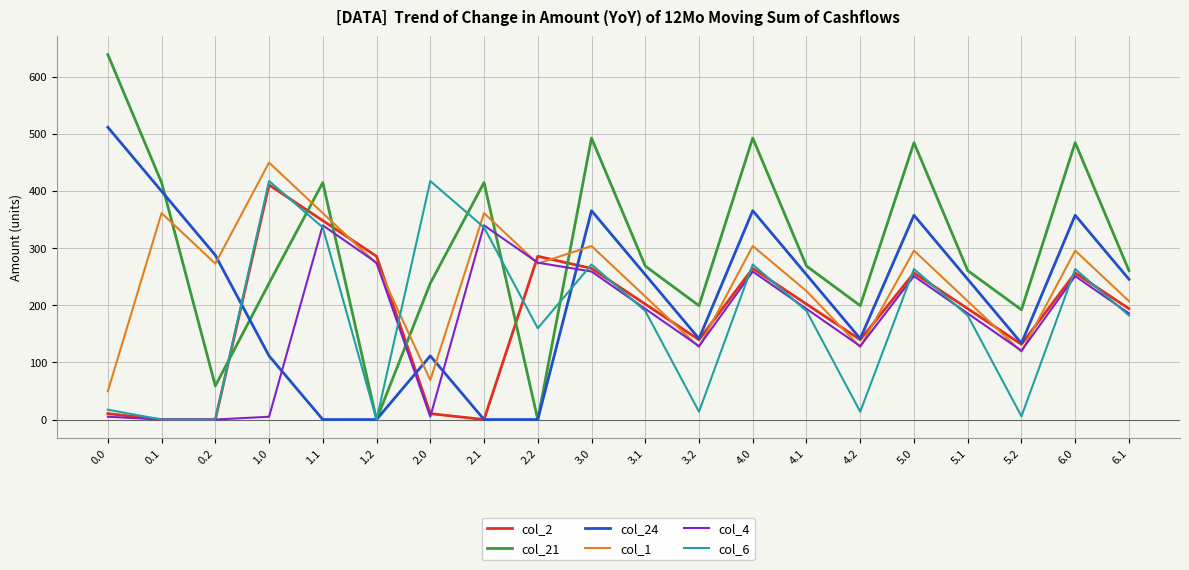

What position from the left is 0.1?

2